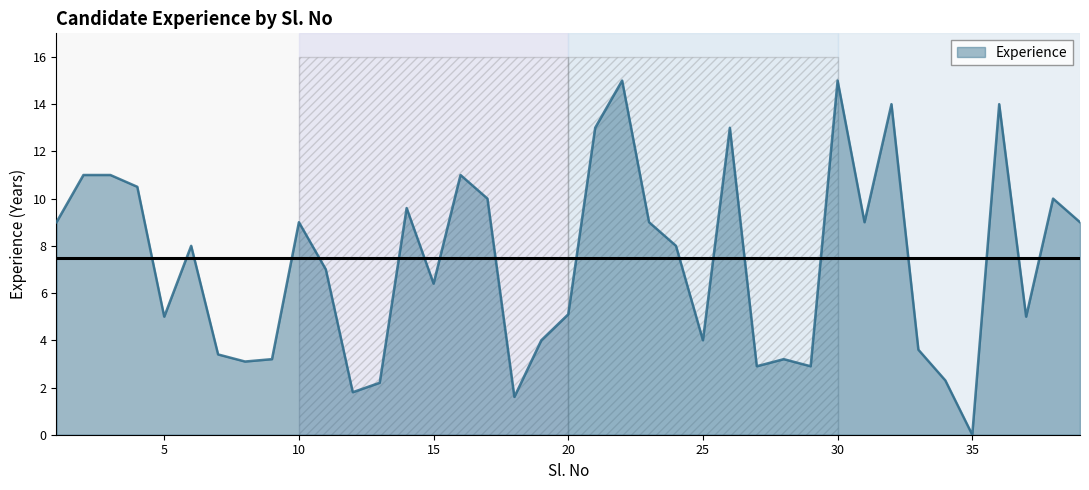

The chart shows a value of 10.8 at 15. True or false?

False